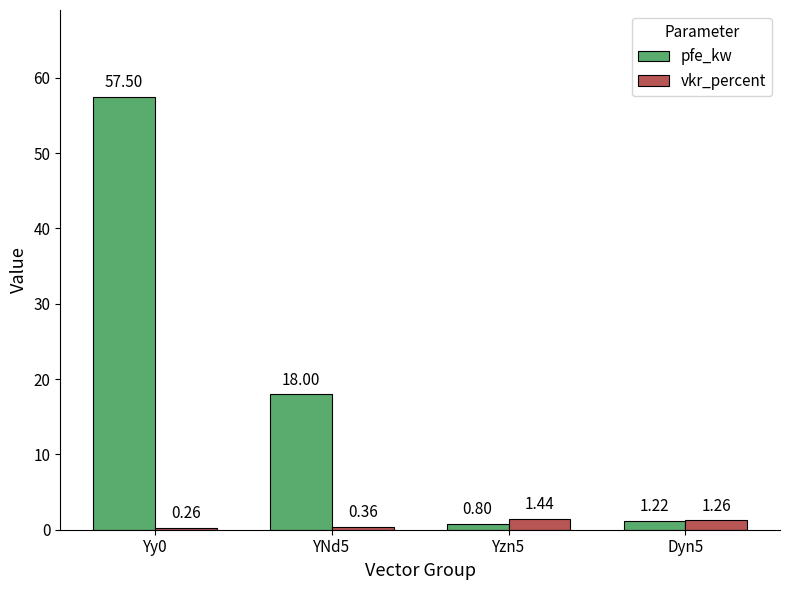

What is the average value of the vkr_percent series?

0.8